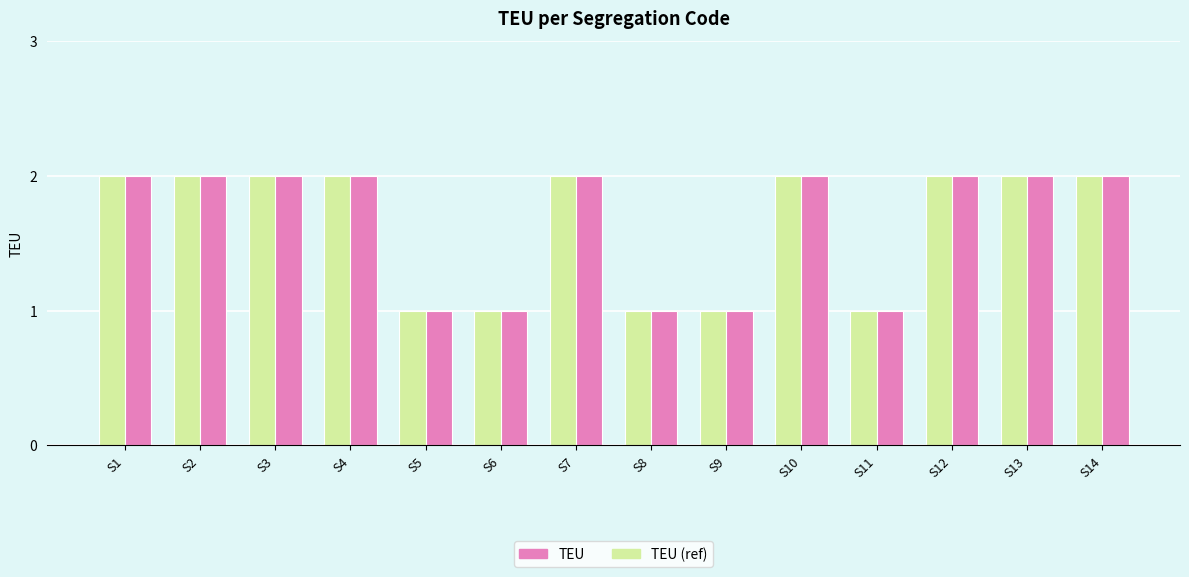

The TEU (ref) series shows 1 at S2. True or false?

False